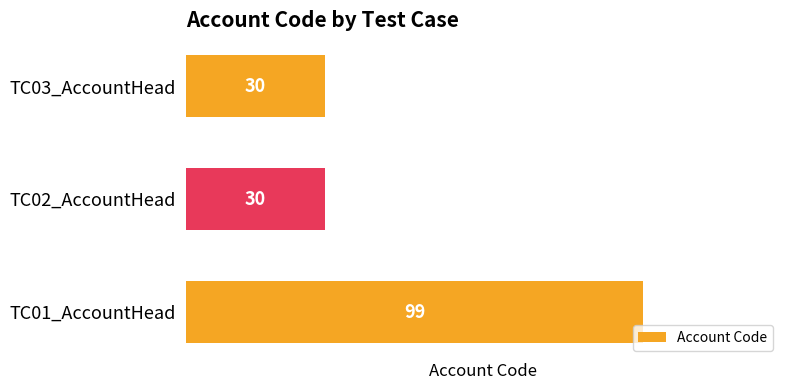

What is the greatest value displayed?

99